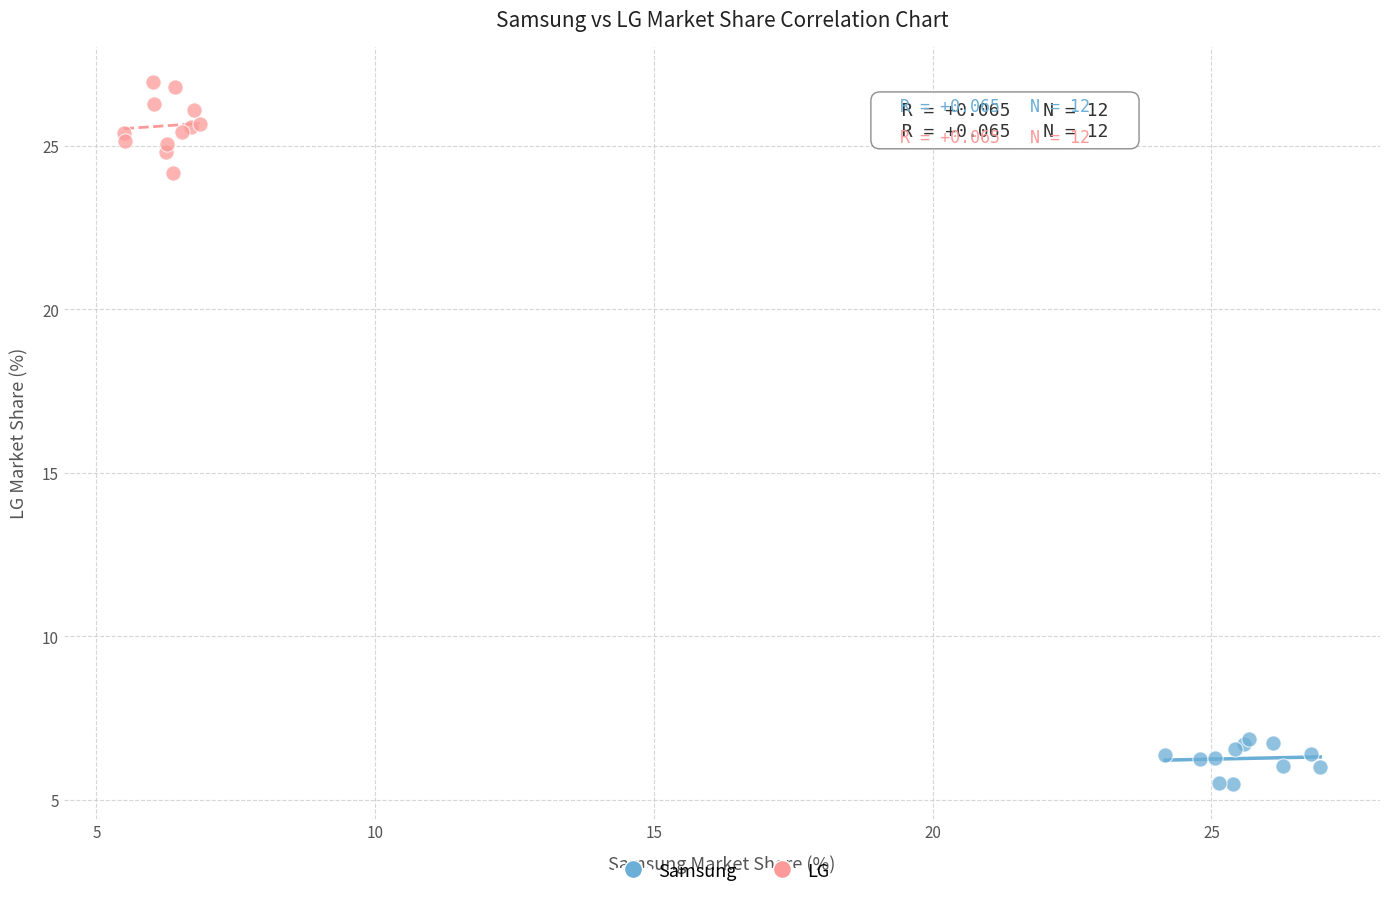

Which series reaches the maximum Y coordinate?

LG